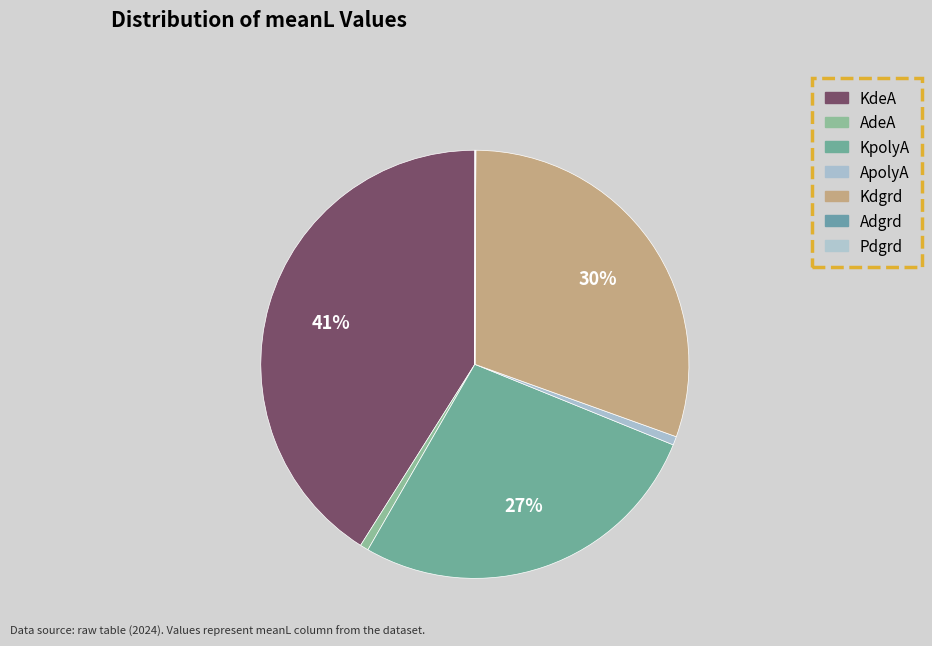

Count the number of slices in the pie.

7